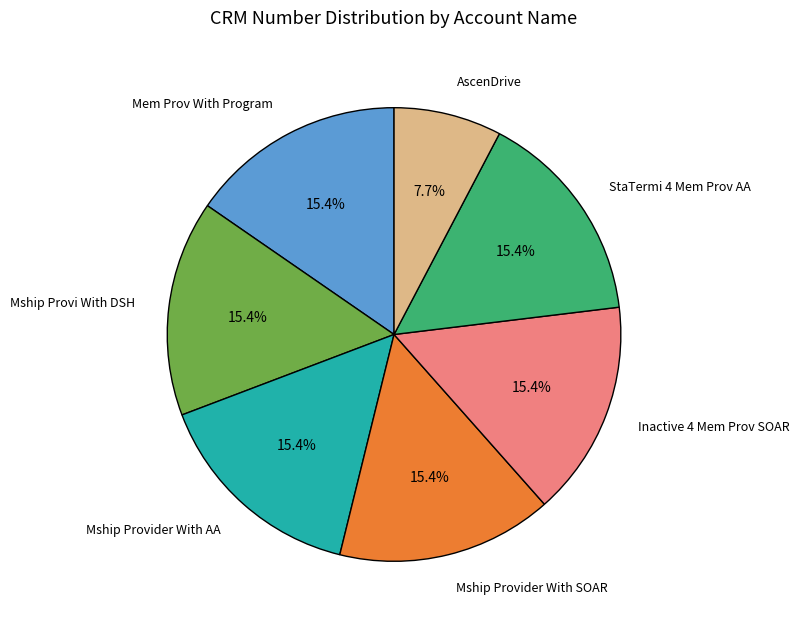

Is there any slice that represents more than half of the pie?

No